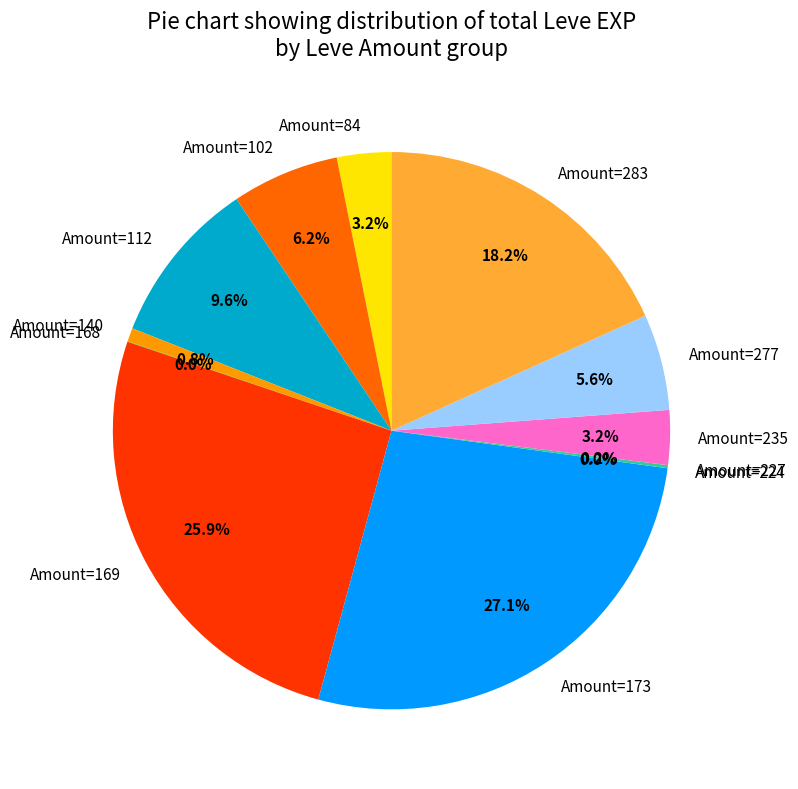

What is the ratio of the value at Amount=277 to the value at Amount=235?

1.8